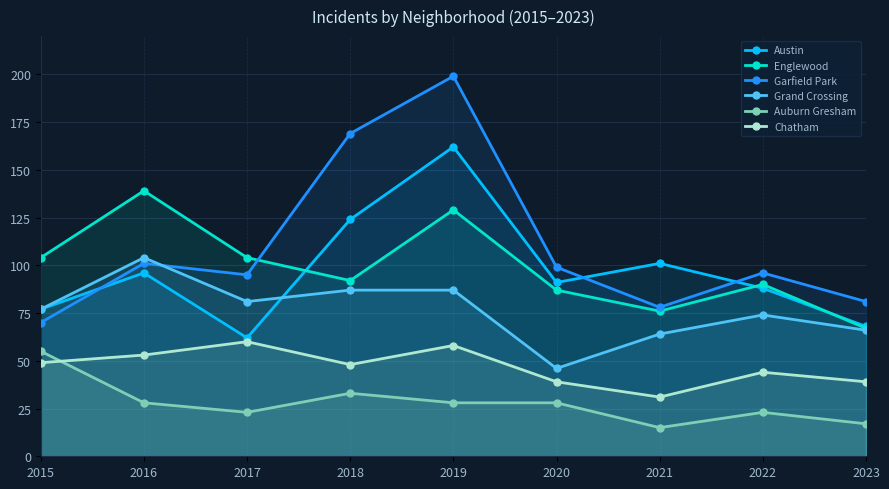

Which category has the lowest value across all series?

2021